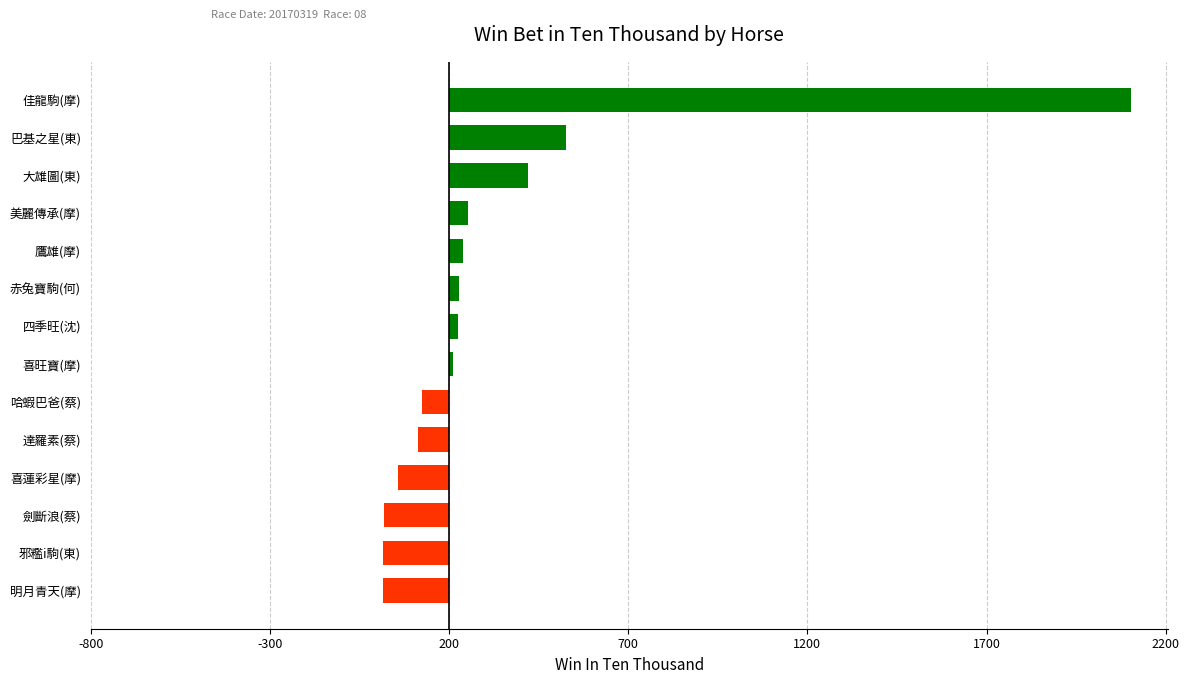

Does the chart contain stacked bars?

No